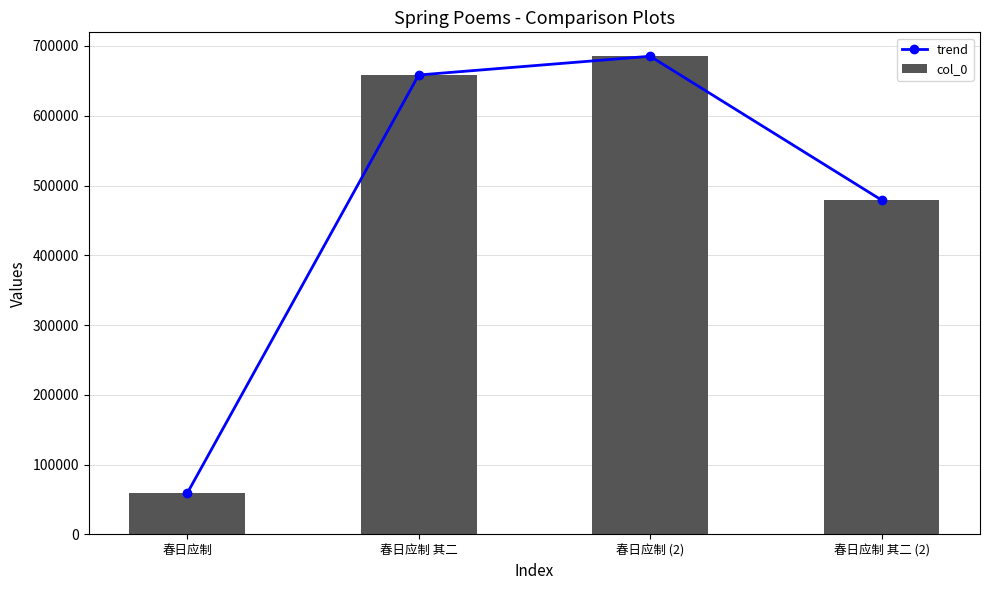

Is the value of col_0 at 春日应制 其二 (2) greater than the value of trend at 春日应制 其二?

No